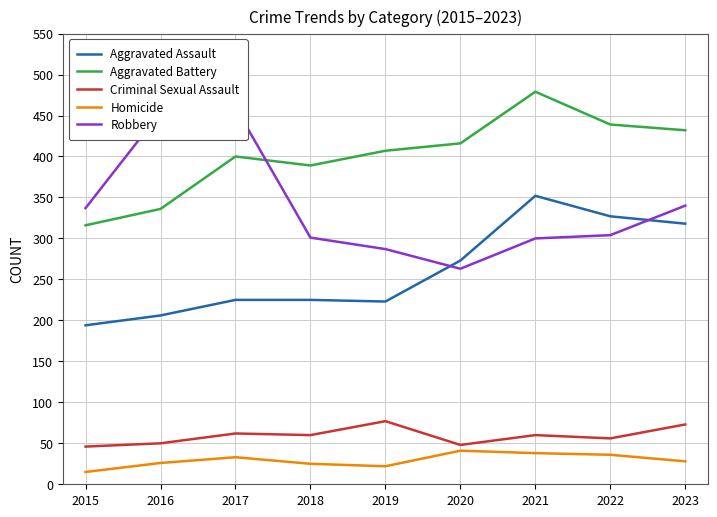

In Aggravated Assault, how many points are higher than both neighbors (excluding endpoints)?

1